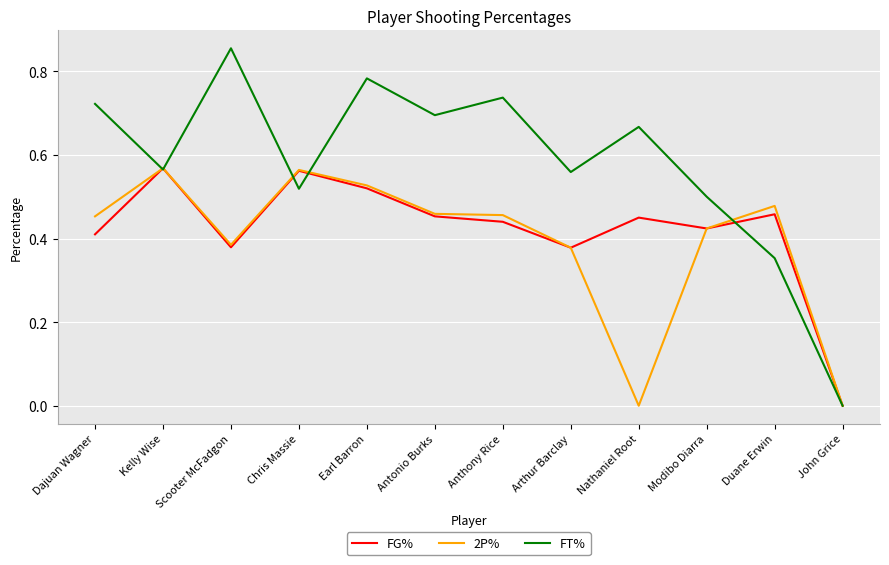

At which category is the sum across all series the highest?

Earl Barron